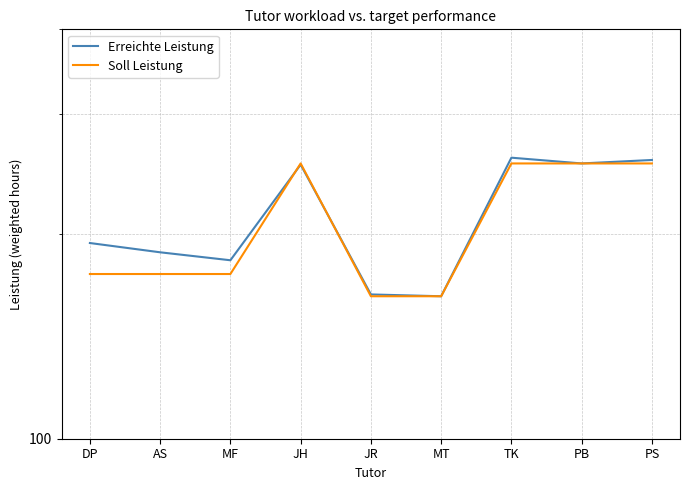

Where is Erreichte Leistung nearest to the value 210?

DP